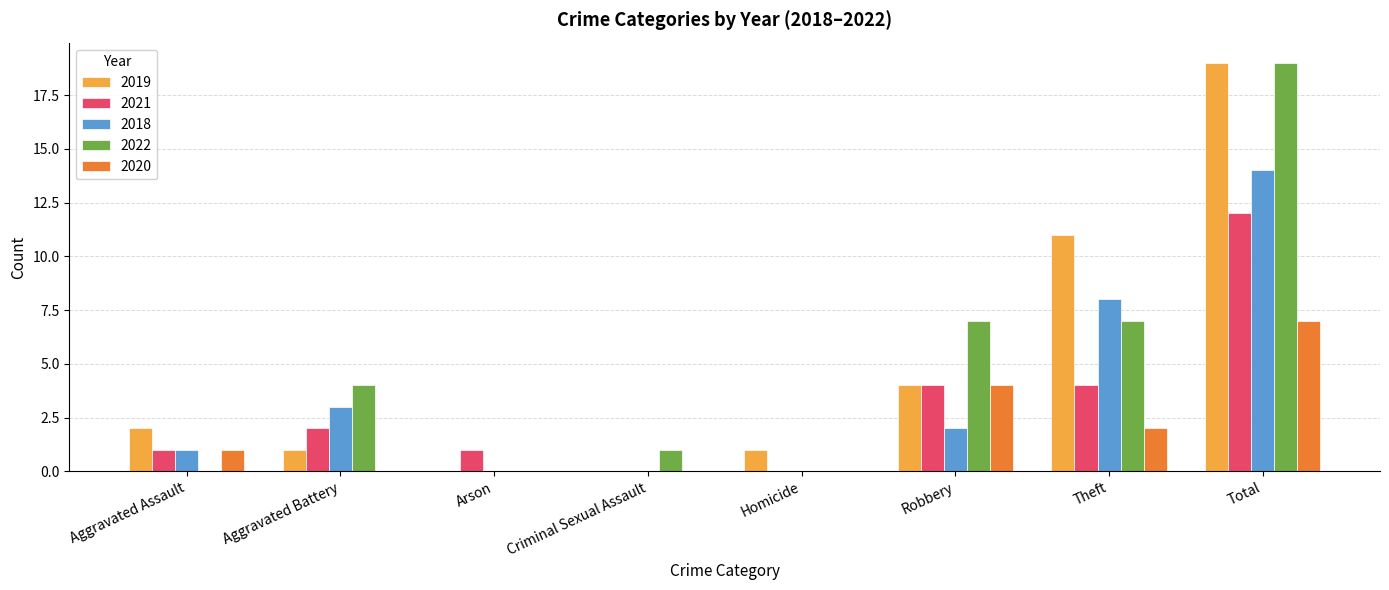

Is the value of 2020 at Robbery greater than the value of 2022 at Aggravated Assault?

Yes